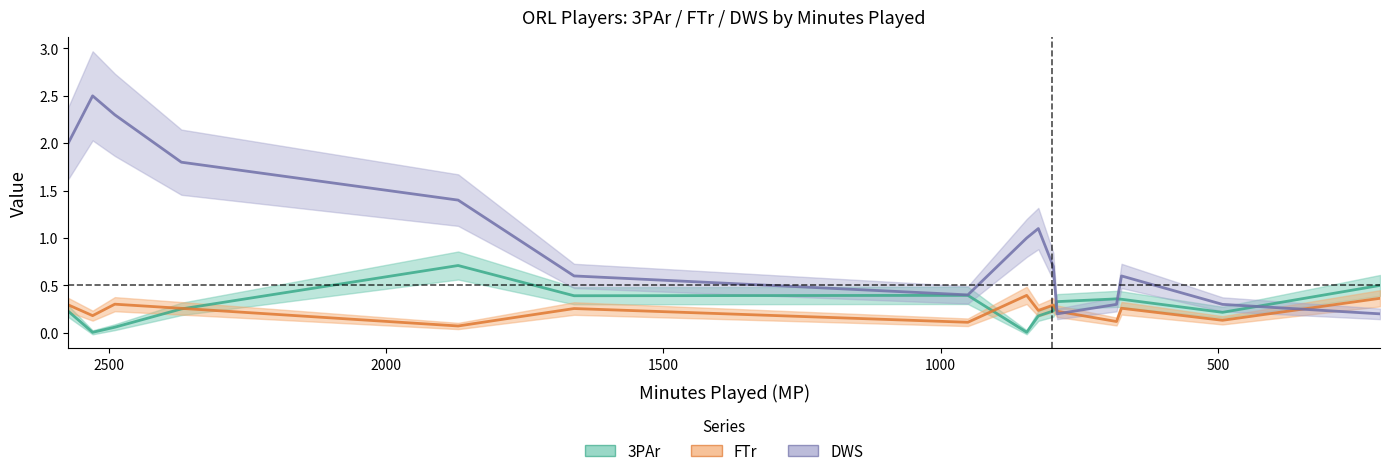

What are all the series names shown in the legend?

3PAr, FTr, DWS